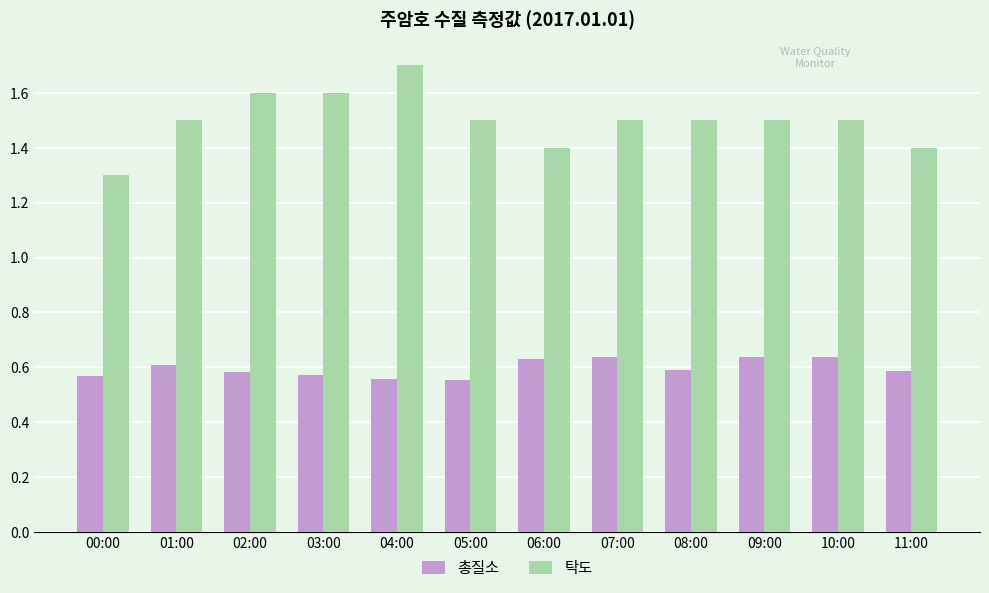

How many distinct data groups are displayed?

2